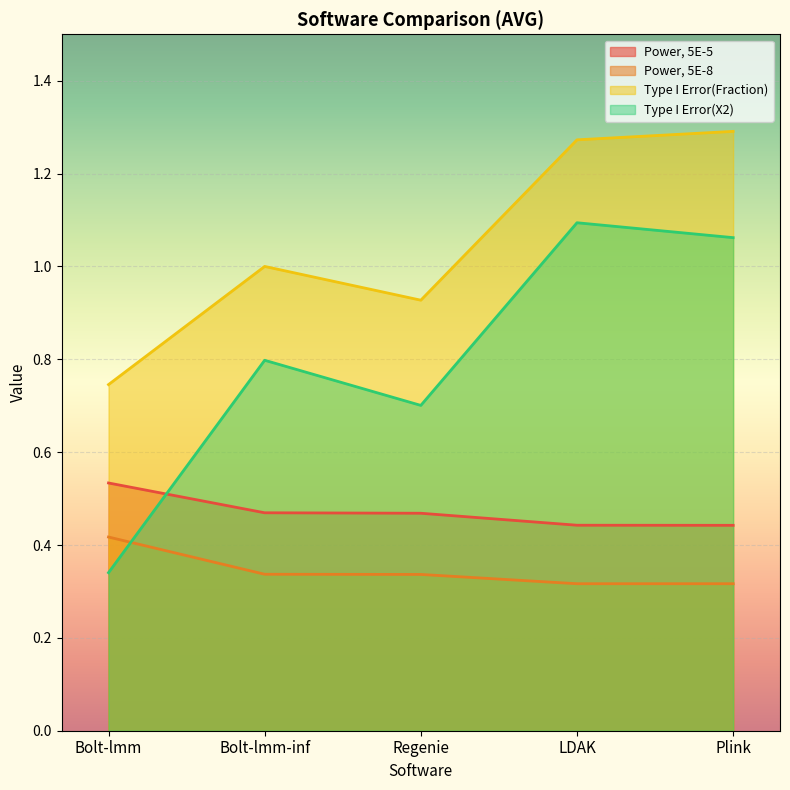

Which category has the lowest value across all series?

LDAK